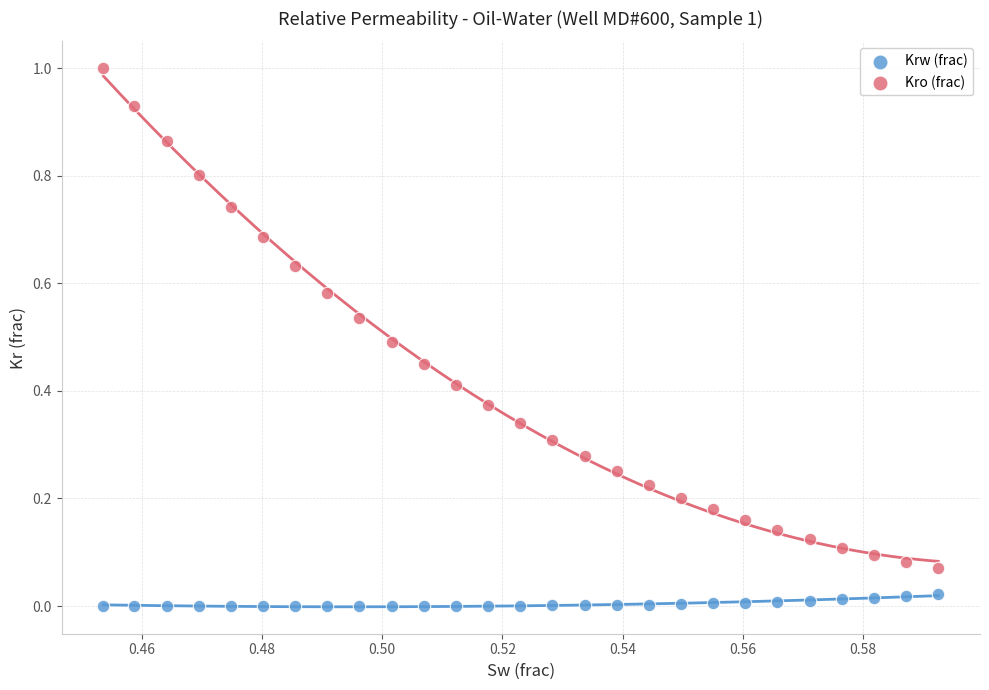

Which series has the widest spread of Y values?

Kro (frac)